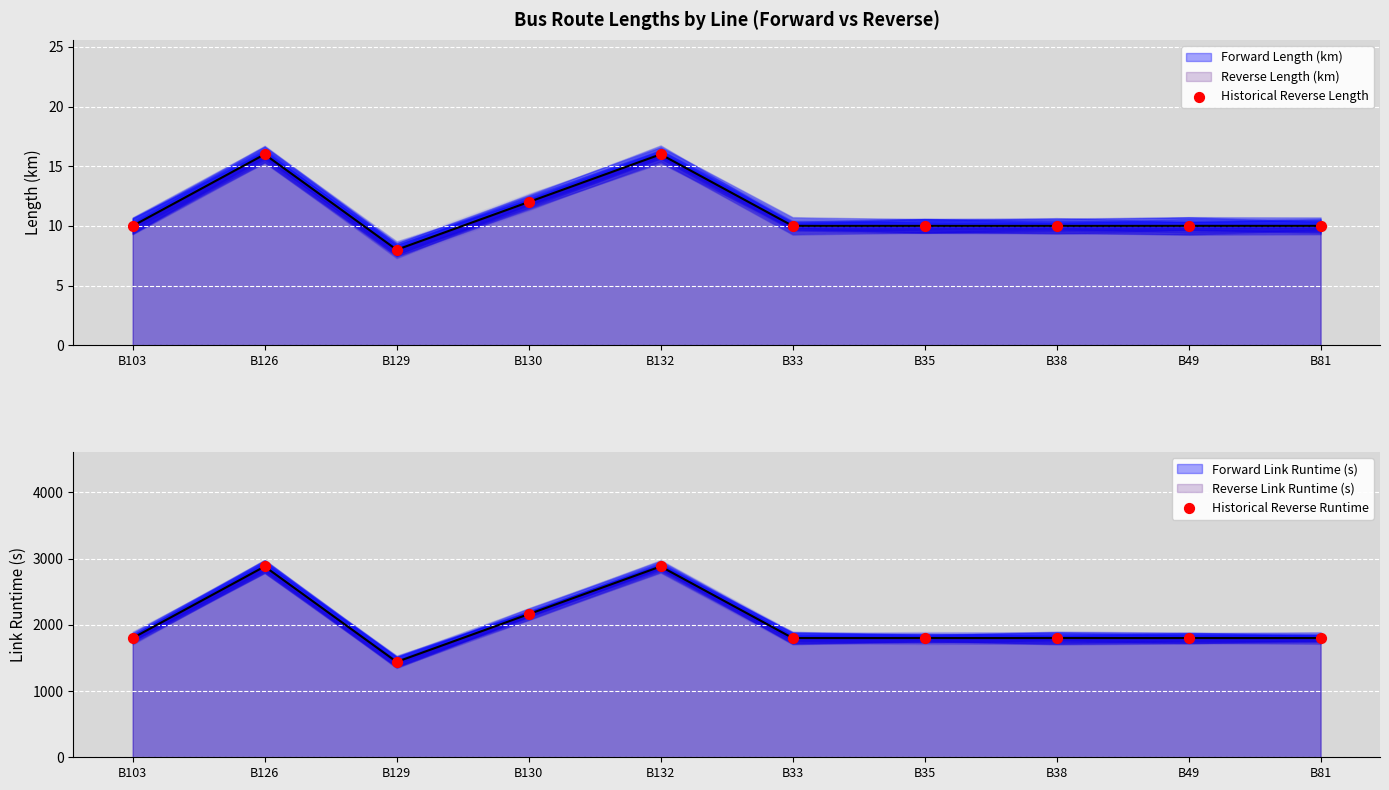

Is the value of Historical Reverse Length at B49 greater than the value of Historical Reverse Runtime at B35?

No